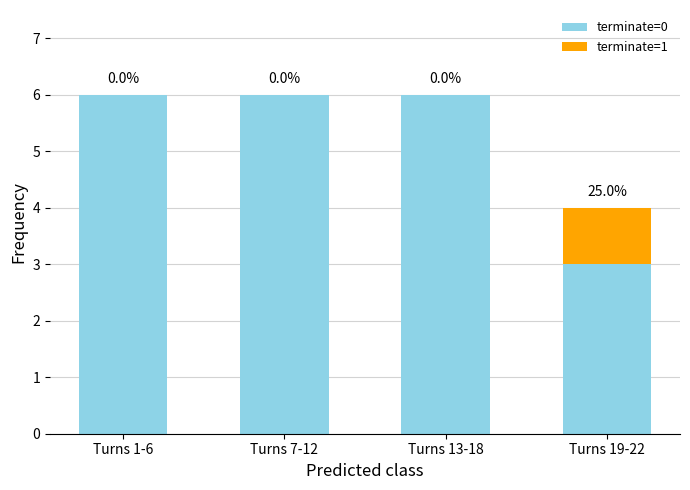

What is the total value across all series at Turns 1-6?

6